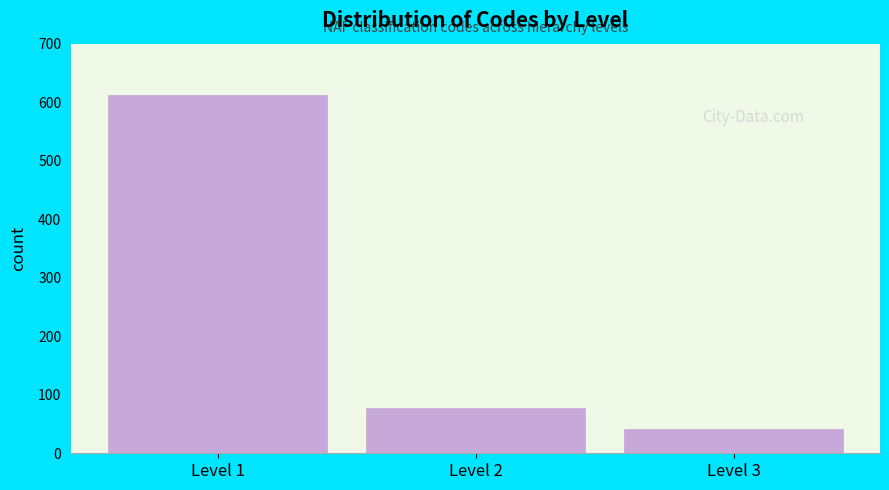

Reading left to right, list all the values displayed in this chart.

613	78	41